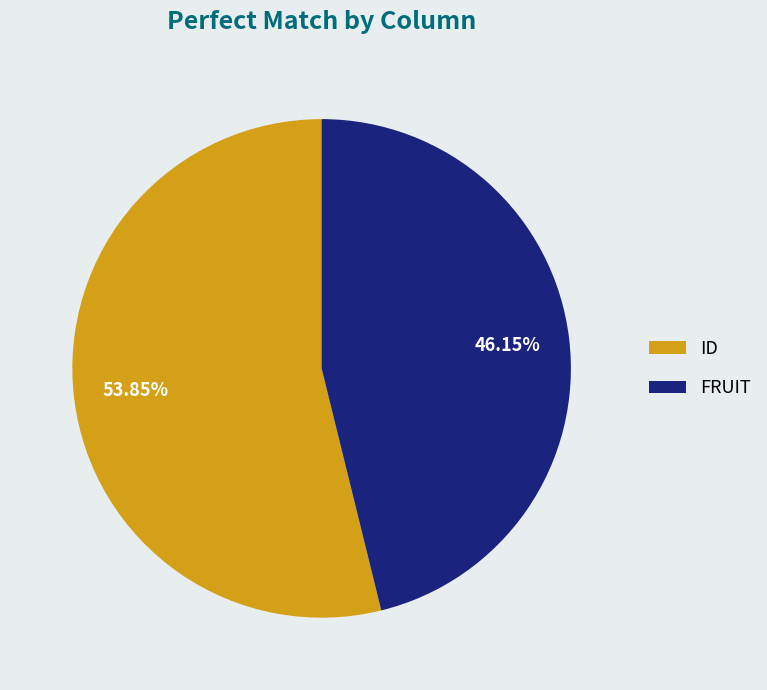

Combined, what portion of the pie is FRUIT and ID?

100.0%